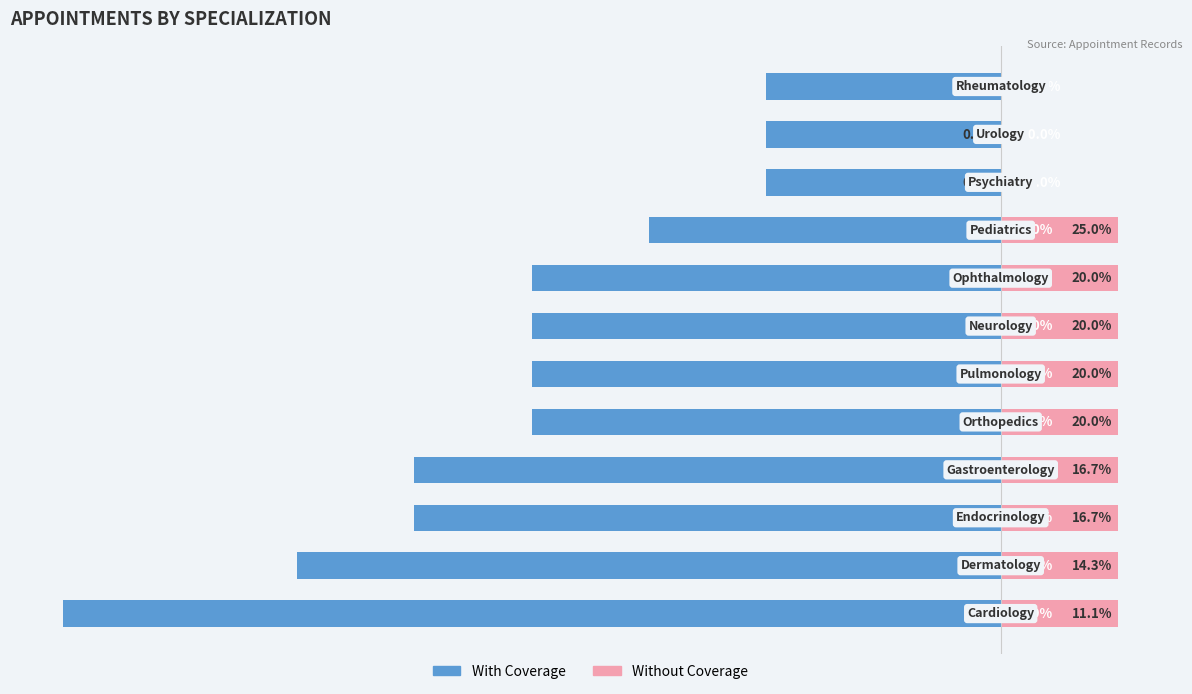

How many bars are there in total?

24